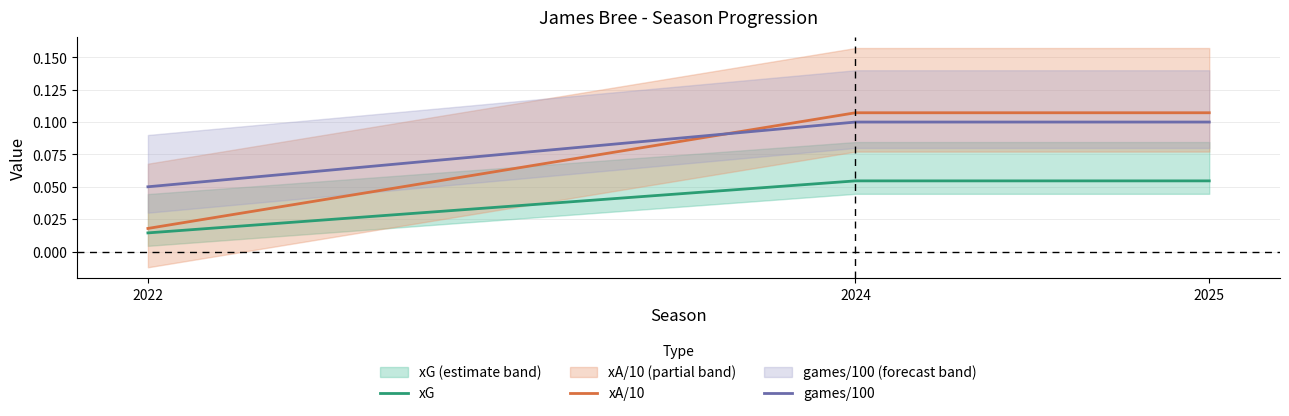

What is the sum of all xA/10 values?

0.2